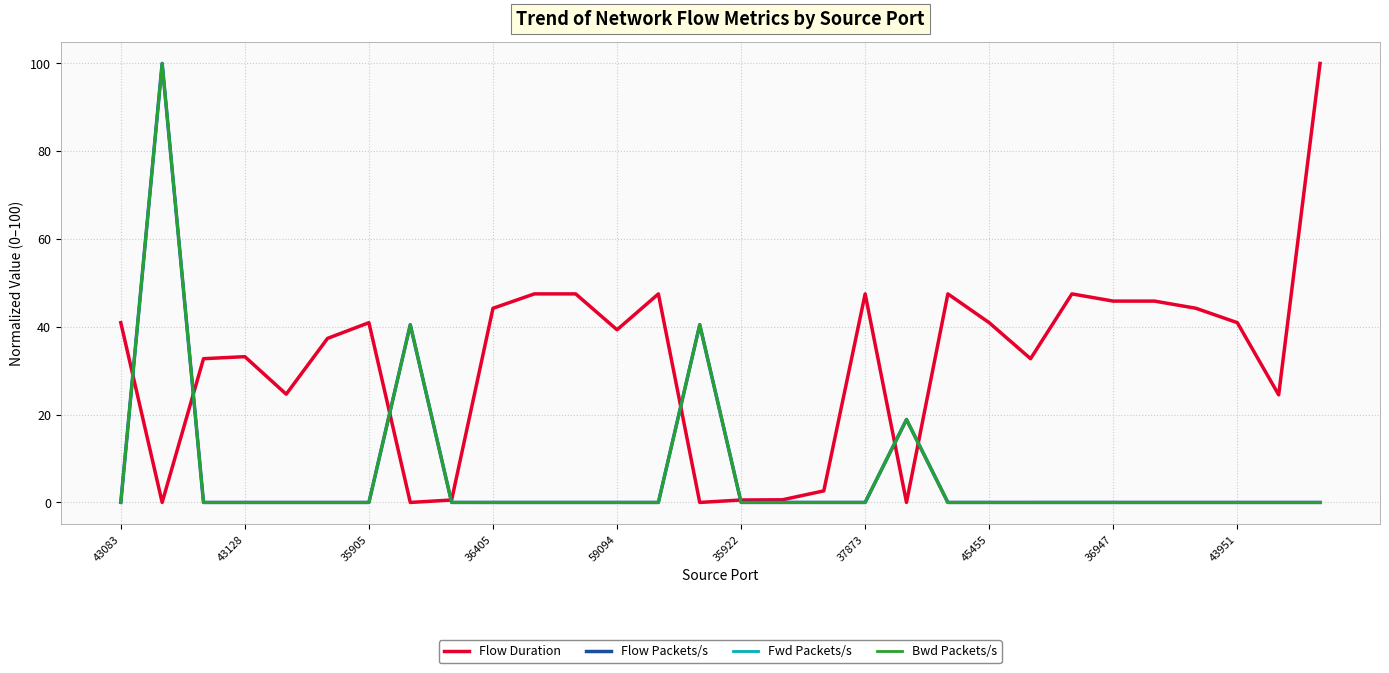

What is the maximum value shown in the chart?

100.0